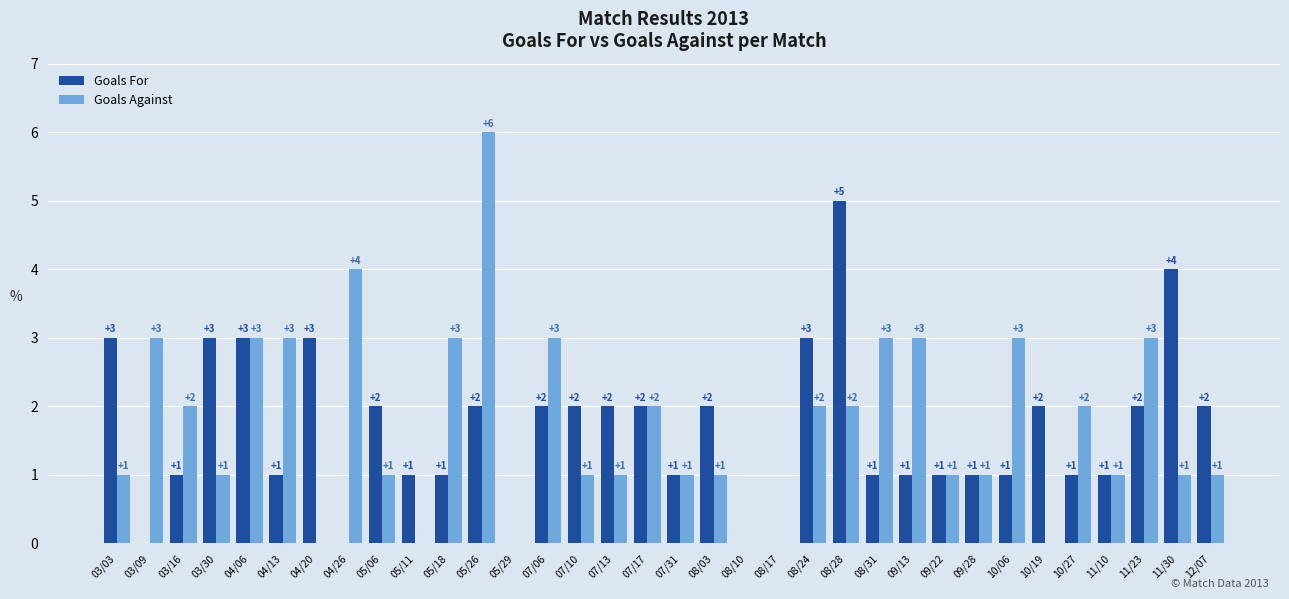

Are the bars horizontal?

No